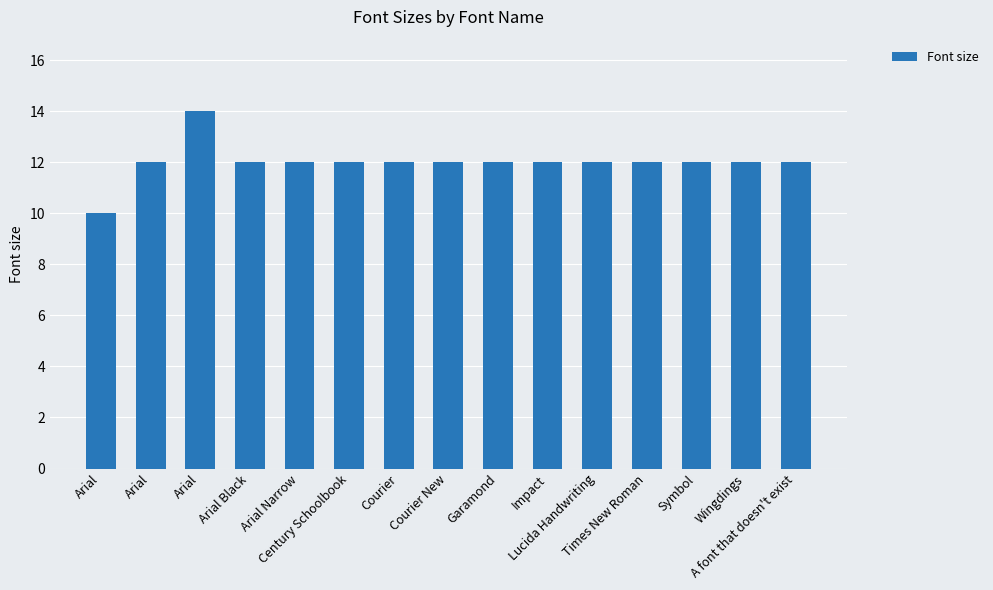

What is the sum of the values at Courier New and Impact?

24